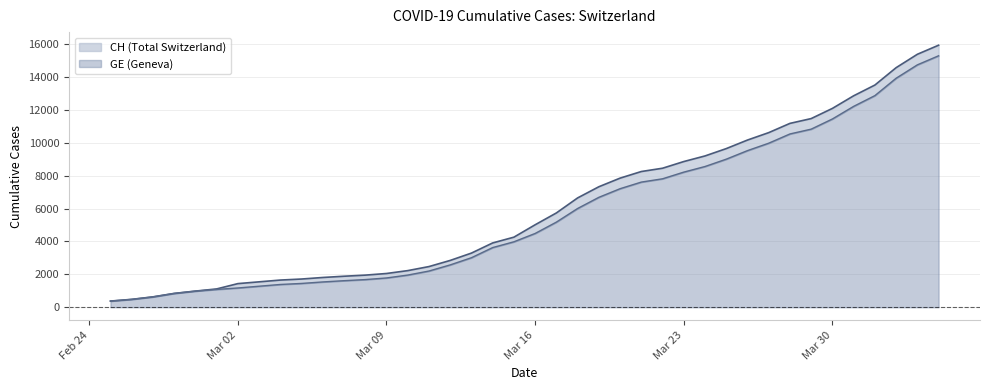

Reading right to left, transcribe all the data shown in this chart.

CH: 15926	15375	14561	13505	12852	12086	11467	11175	10613	10162	9642	9196	8855	8449	8249	7847	7323	6644	5731	5012	4259	3908	3291	2845	2472	2226	2051	1952	1885	1809	1715	1652	1544	1436	1113	981	840	630	479	375
GE: 15284	14733	13919	12863	12210	11444	10825	10533	9971	9520	9000	8554	8213	7807	7607	7205	6681	6002	5174	4485	3978	3627	3010	2574	2201	1955	1780	1681	1614	1538	1447	1384	1278	1171	1083	981	840	630	479	375